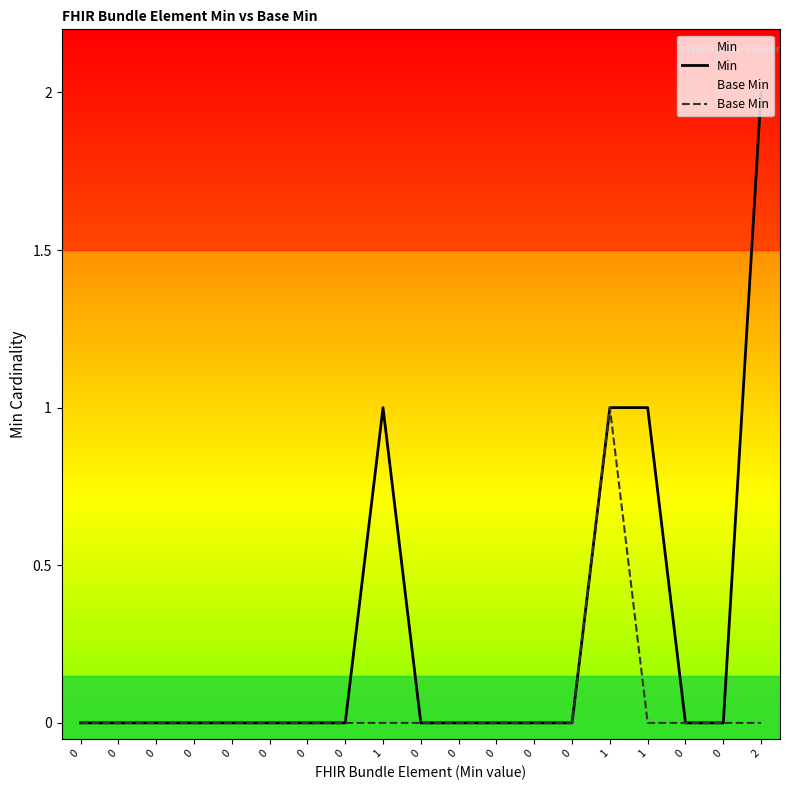

What is the maximum value shown in the chart?

2